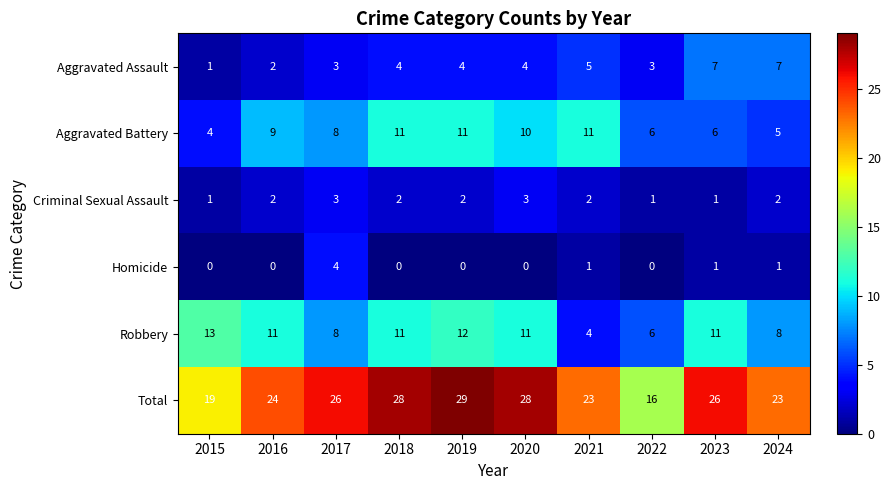

What value does the Robbery series have at 2019?

12